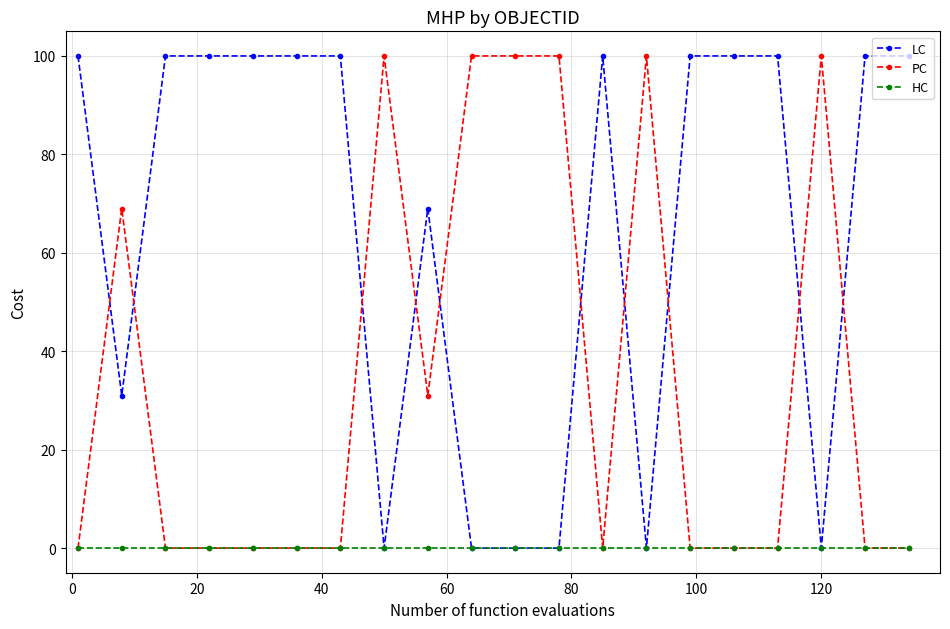

List the series in order of their overall mean, highest first.

LC, PC, HC